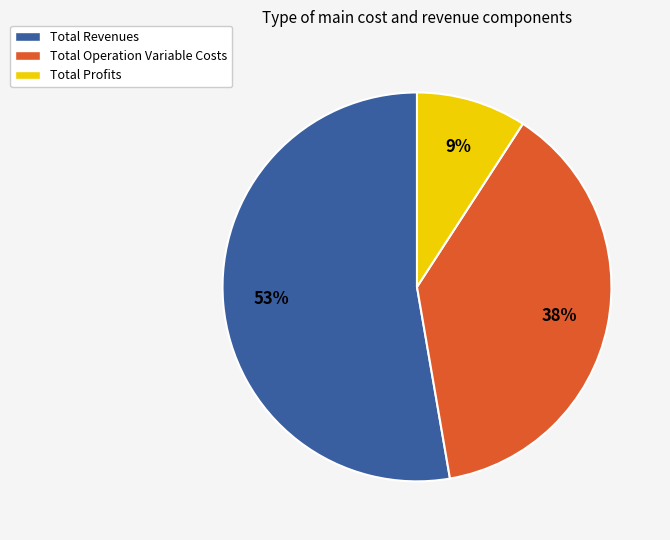

To the nearest percent, what is the difference between the Total Profits and Total Operation Variable Costs slice percentages?

29%